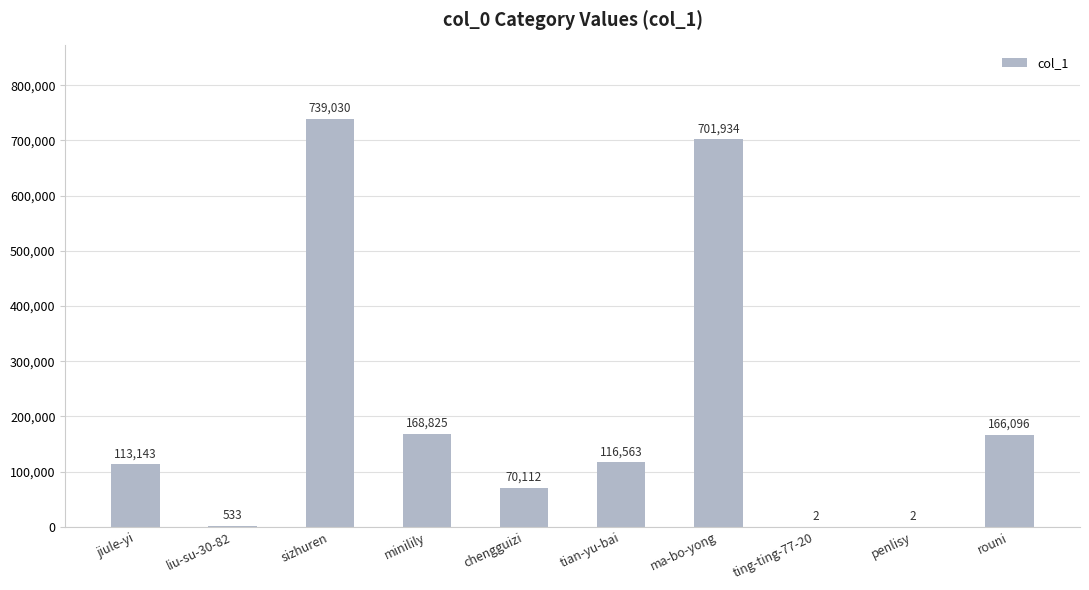

Between ting-ting-77-20 and tian-yu-bai, which is larger?

tian-yu-bai